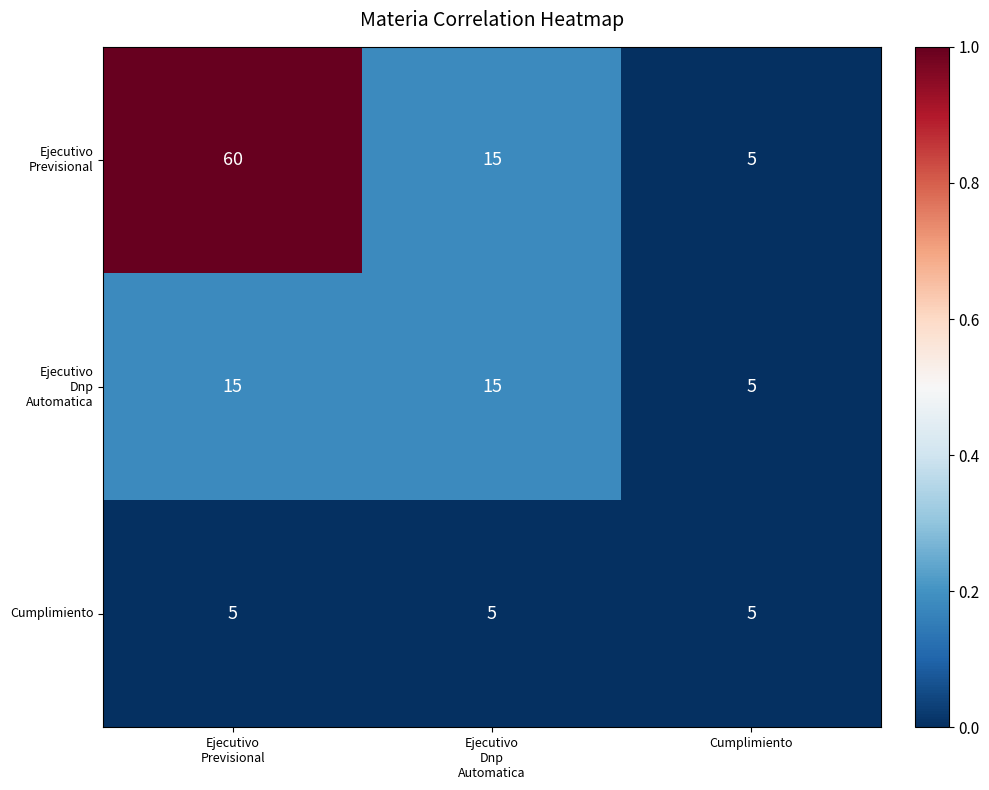

What is the greatest value displayed?

60